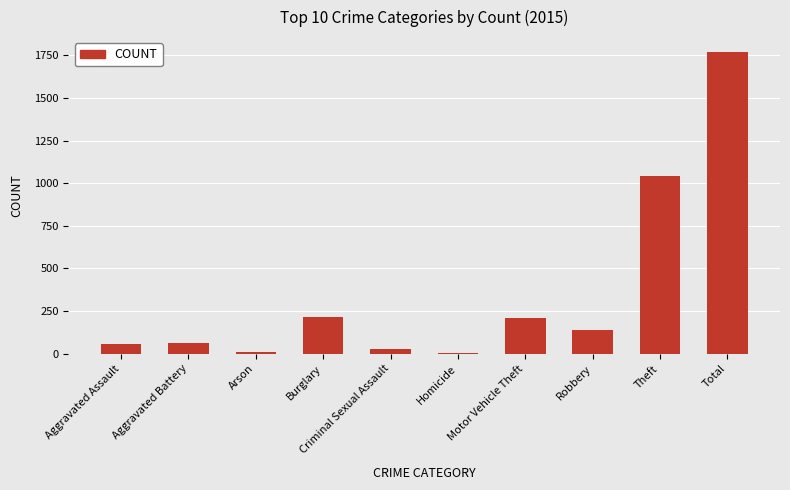

What is the approximate value at Aggravated Battery?

60